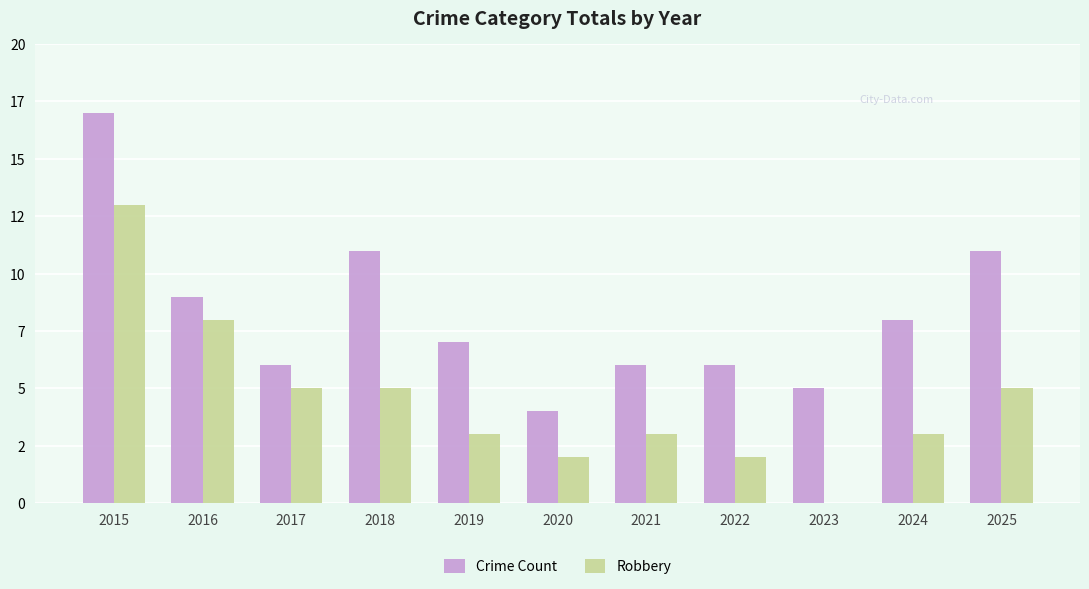

Does the chart contain stacked bars?

No